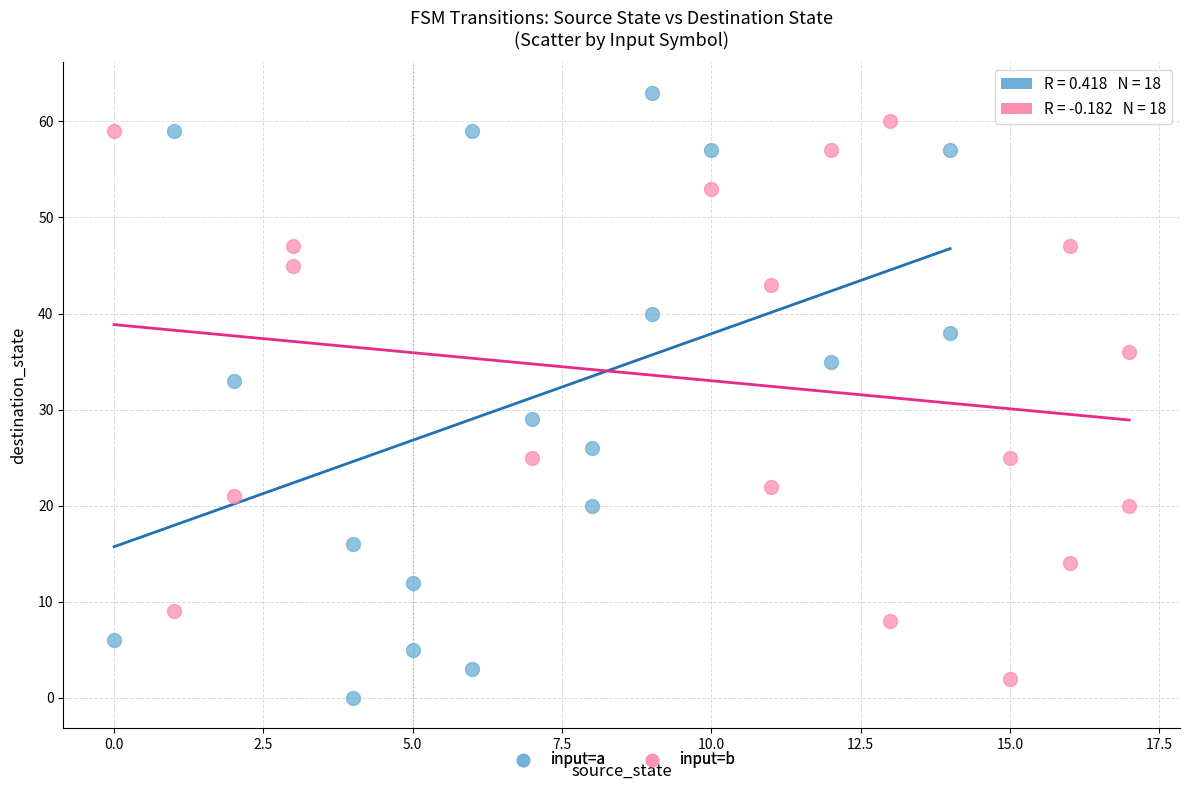

What are all the series names shown in the legend?

input=a, input=b